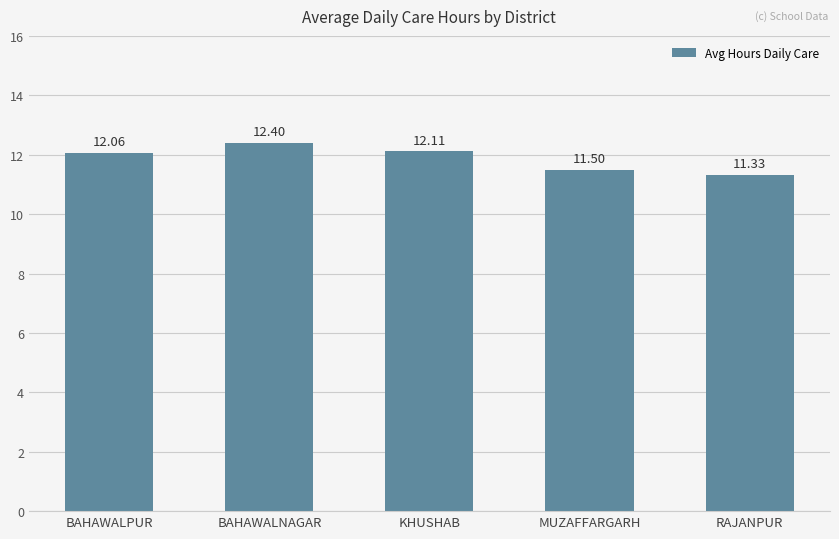

Reading right to left, extract all data points from this chart.

11.3	11.5	12.1	12.4	12.1